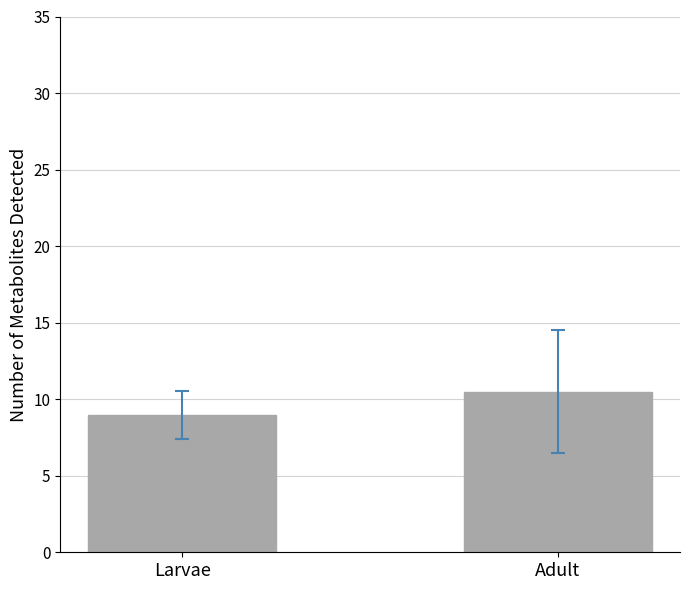

What is the label of the 1st bar from the left?

Larvae